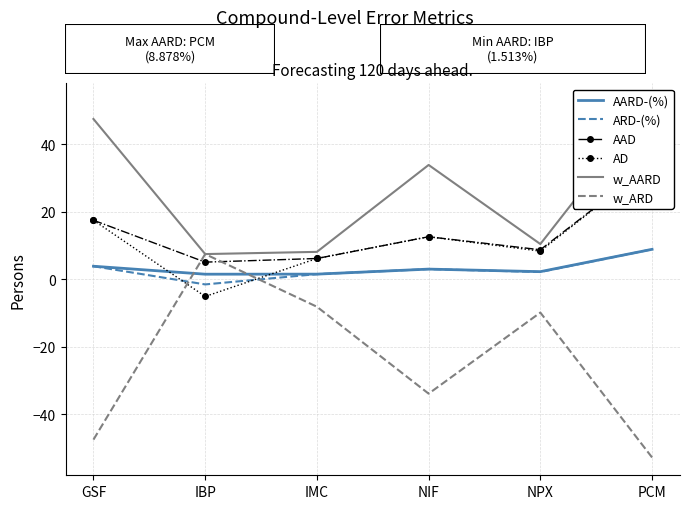

Which category has the lowest value in the AAD series?

IBP